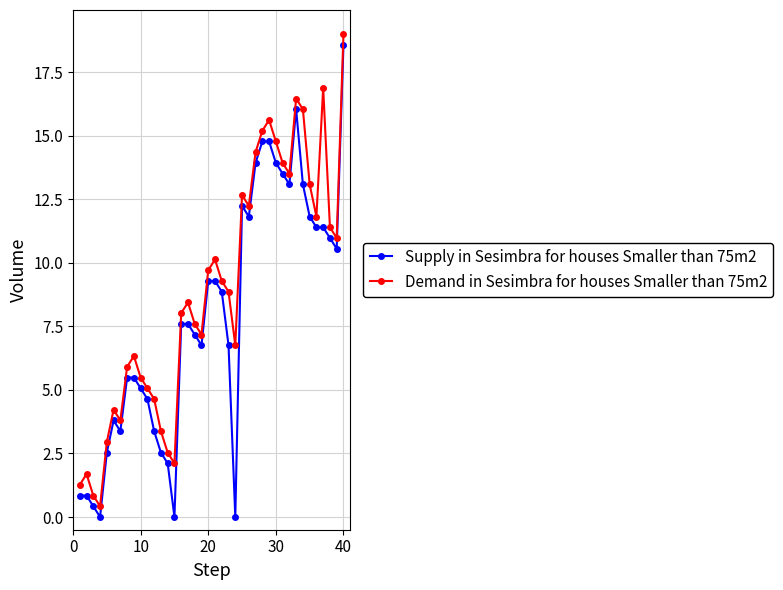

What is the difference between the second highest and minimum values in the Demand in Sesimbra for houses Smaller than 75m2 series?

16.5